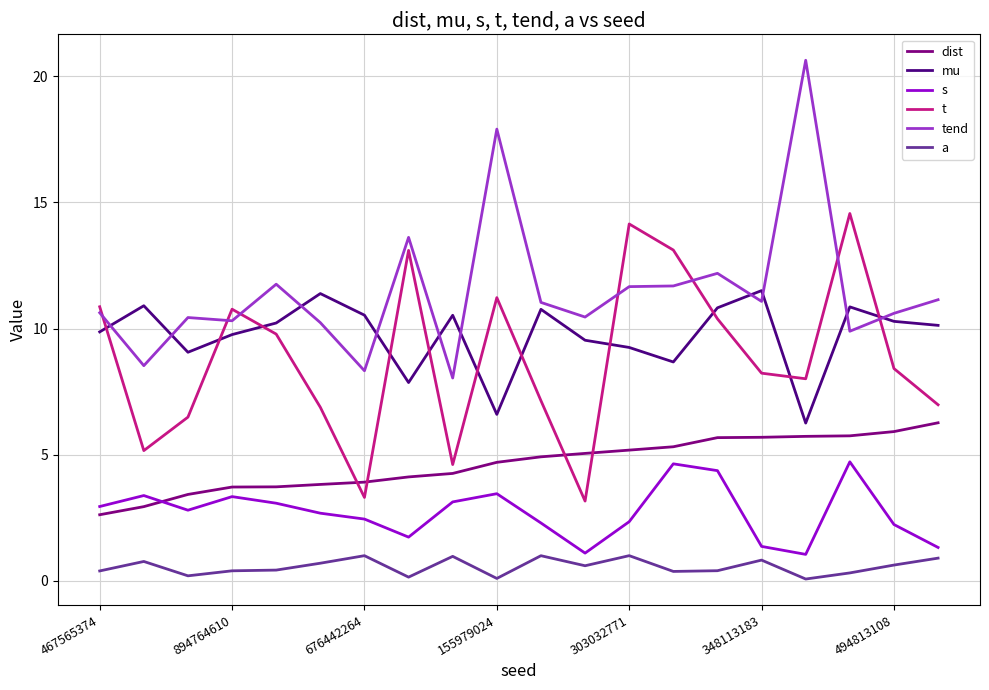

What is the highest value of the dist series?

6.3